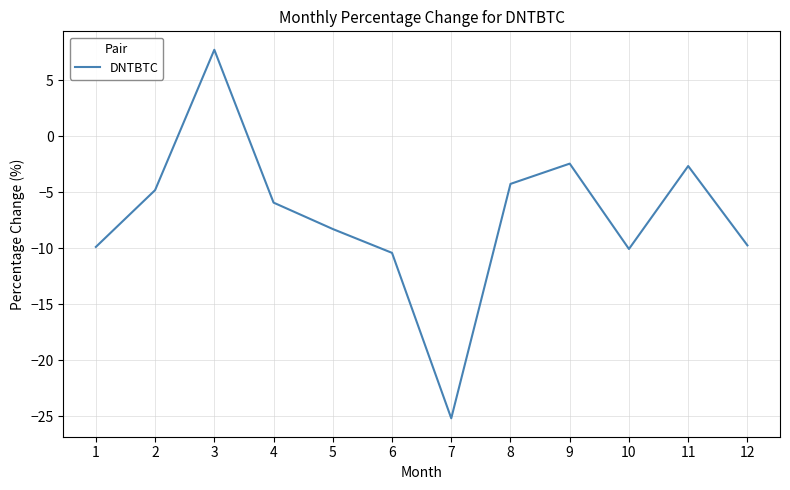

How many negative values are there?

11